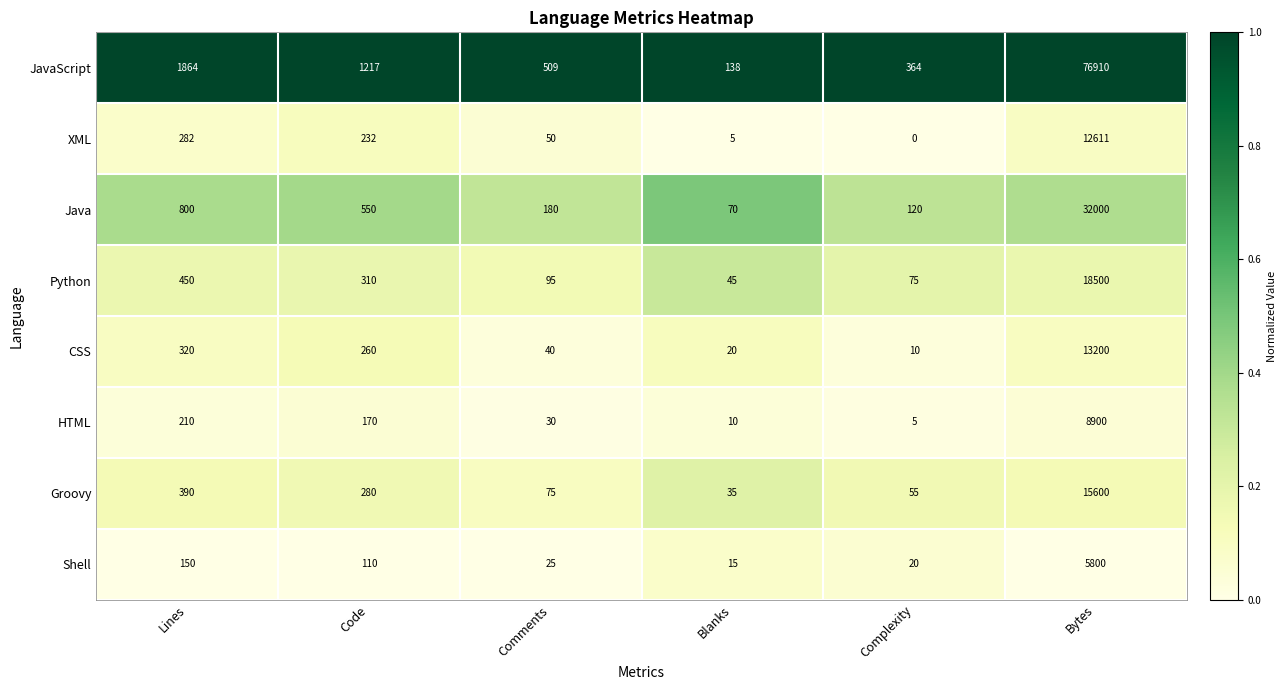

How many data points does each series have?

6